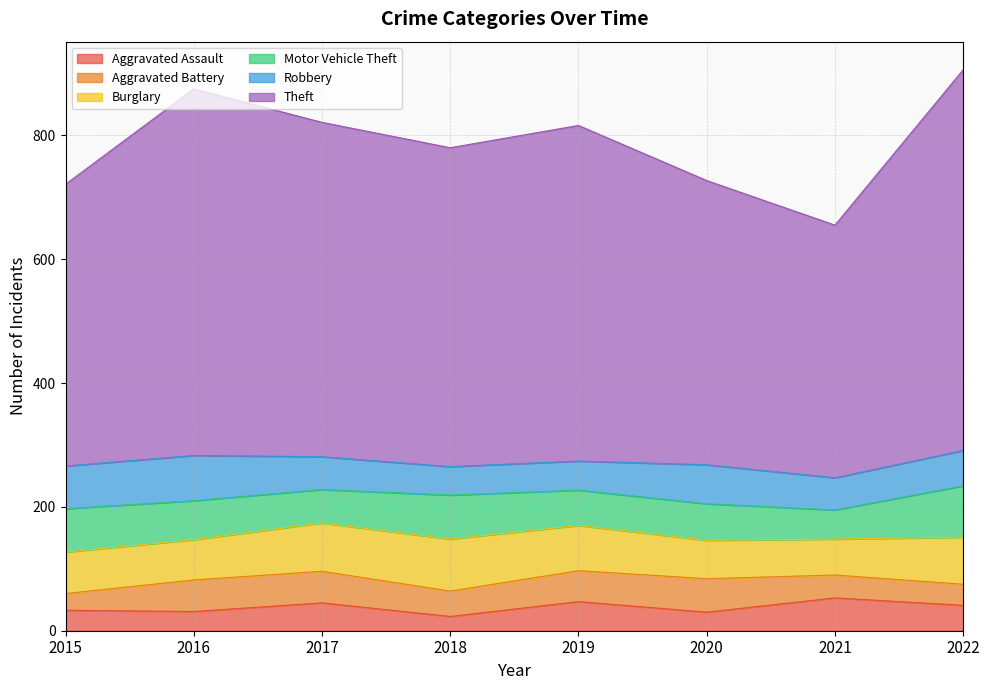

Between 2015 and 2020, which is larger?

2015